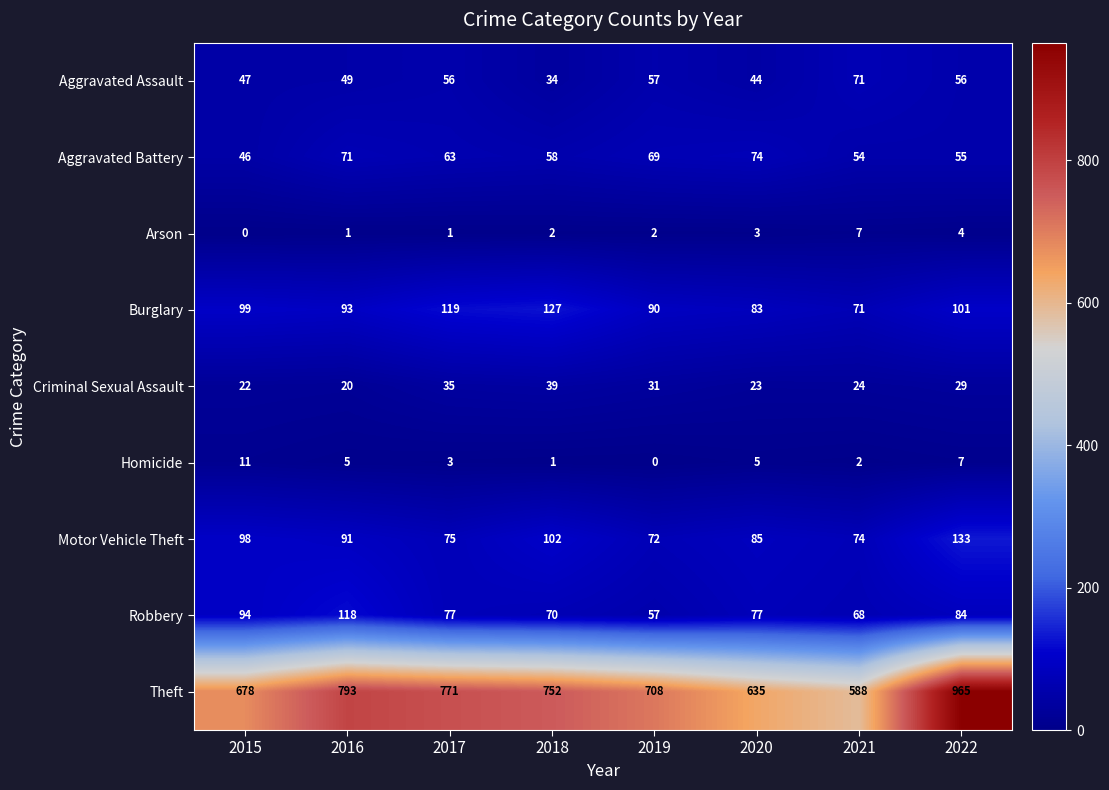

The value of Burglary at 2020 is 146. True or false?

False